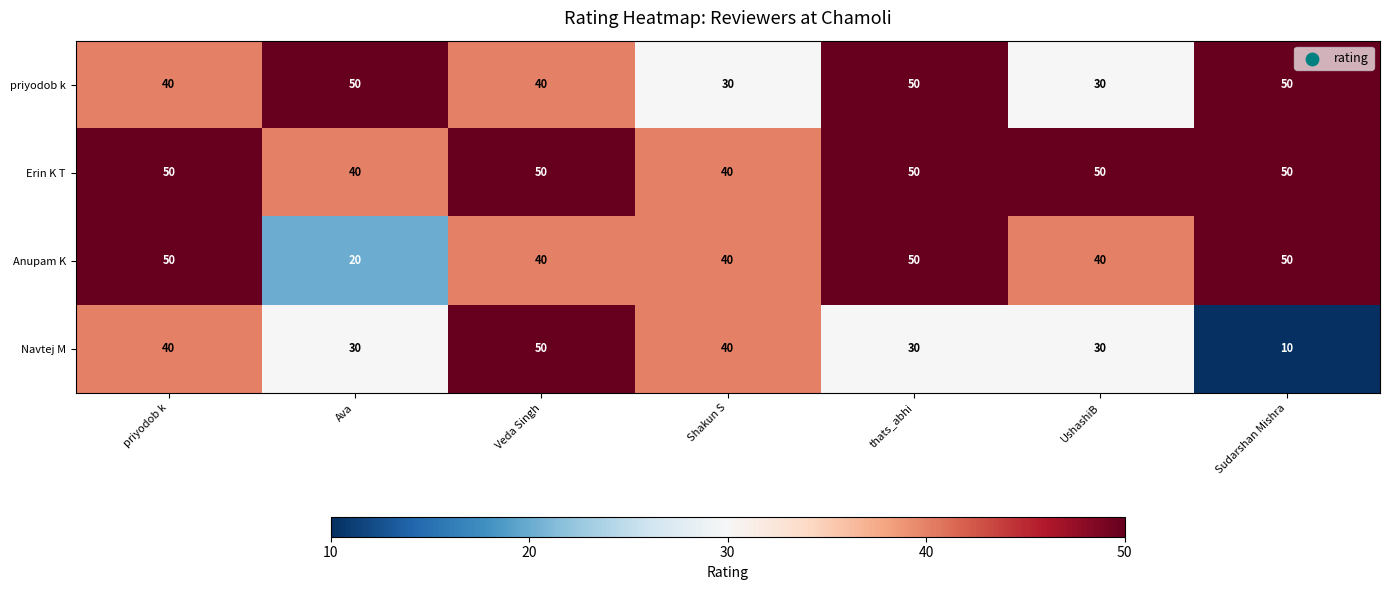

Which category has the lowest value across all series?

Sudarshan Mishra